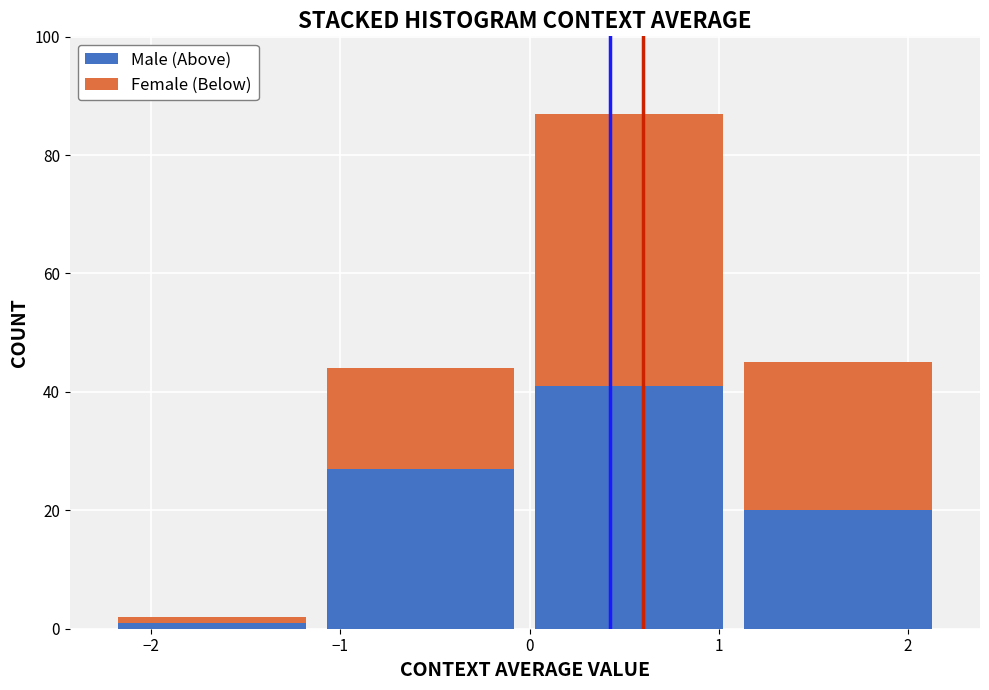

Reading left to right, transcribe this chart: for each stacked bar, give the range it covers on the x-axis and its total height. Neither the bar edges nor the heights are printed on the chart, so give them approximately, as read against the axes.

-2.2 to -1.1: 2
-1.1 to 0.0: 44
0.0 to 1.1: 88
1.1 to 2.2: 46